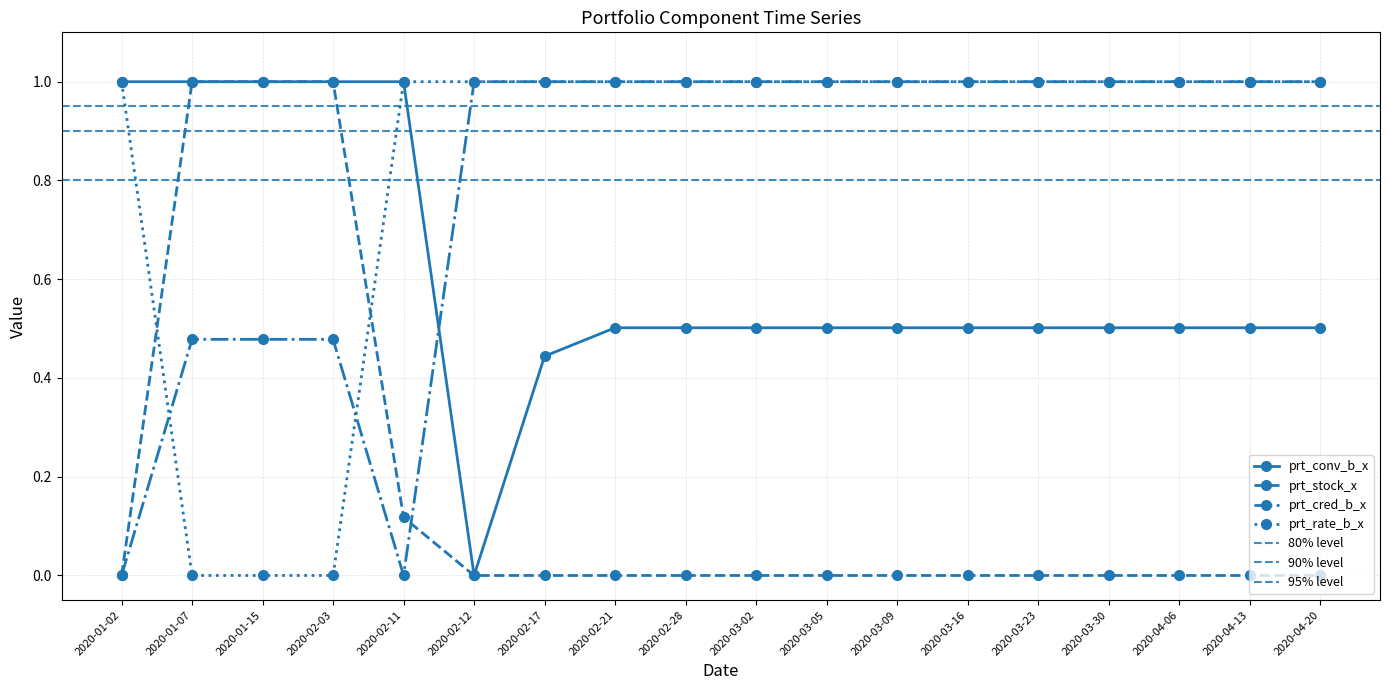

What is the difference between the highest and lowest values at 2020-04-06?

1.0